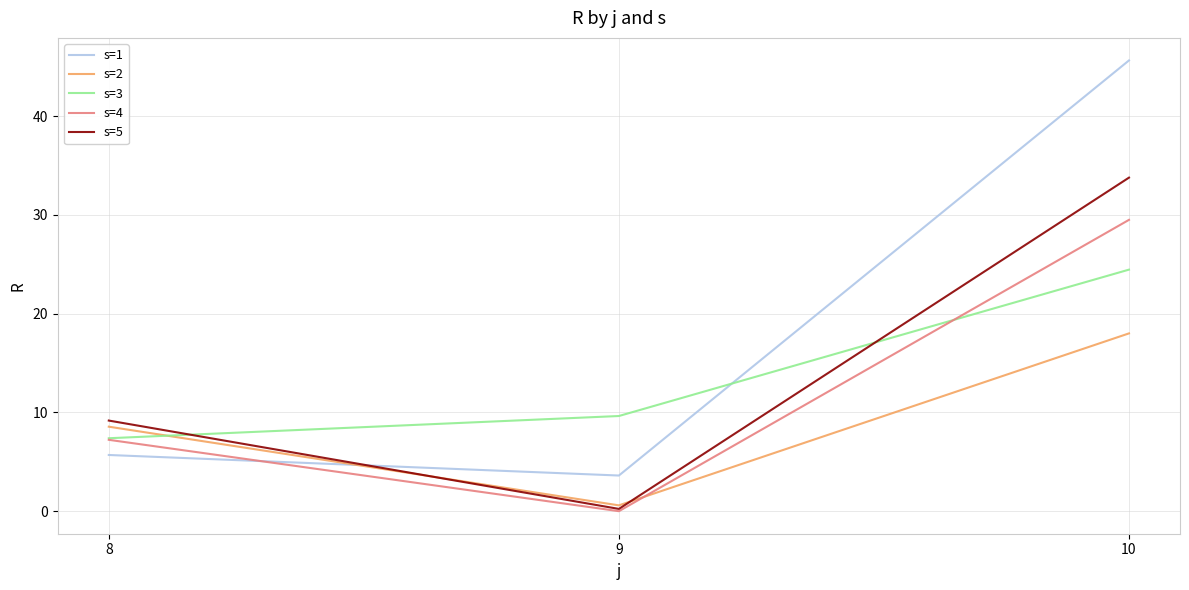

At which category is the sum across all series the highest?

10